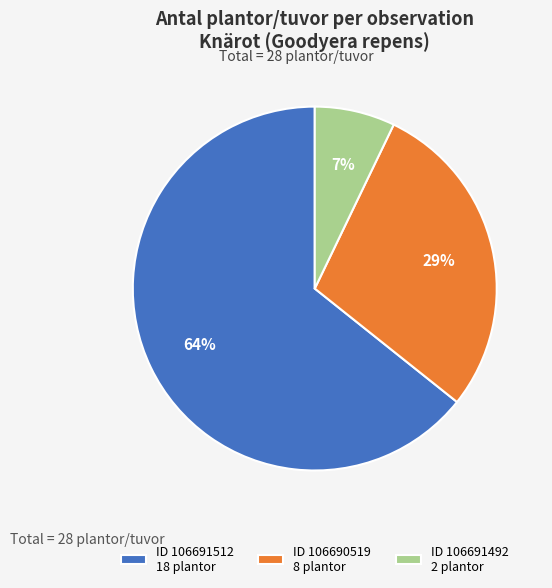

Between ID 106691512 18 plantor and ID 106690519 8 plantor, which is larger?

ID 106691512 18 plantor